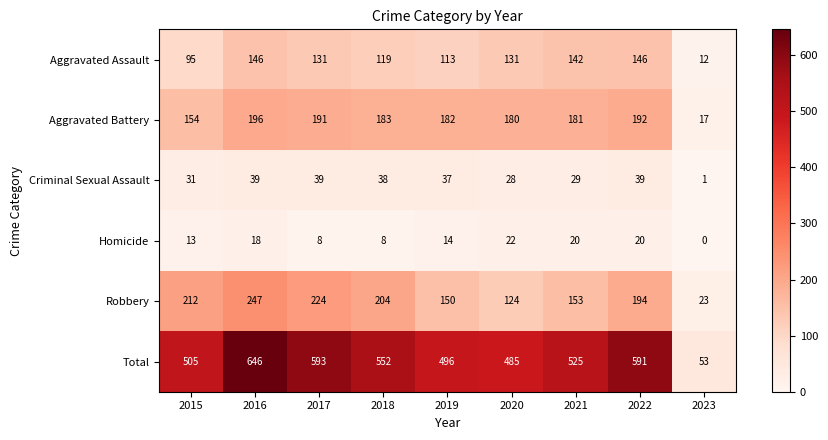

What is the maximum value shown in the chart?

646